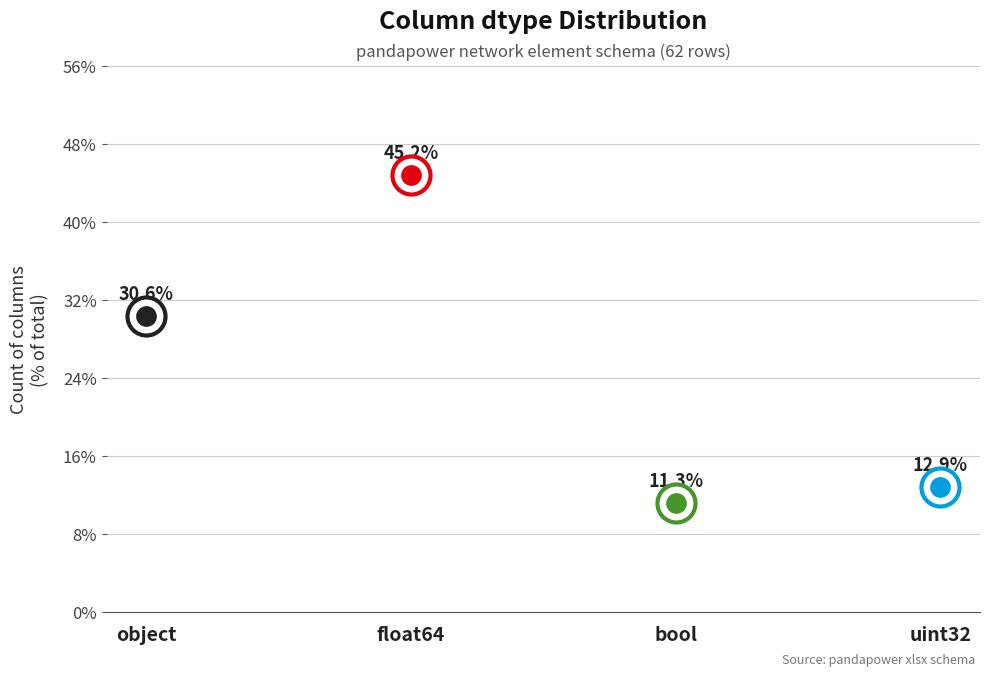

What is the ratio of the value at float64 to the value at bool?

4.0